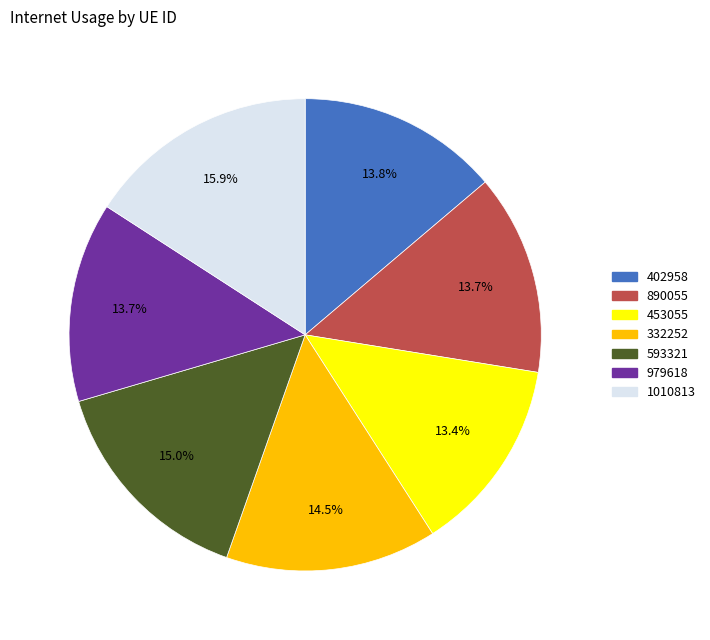

Which has a higher value, 979618 or 593321?

593321